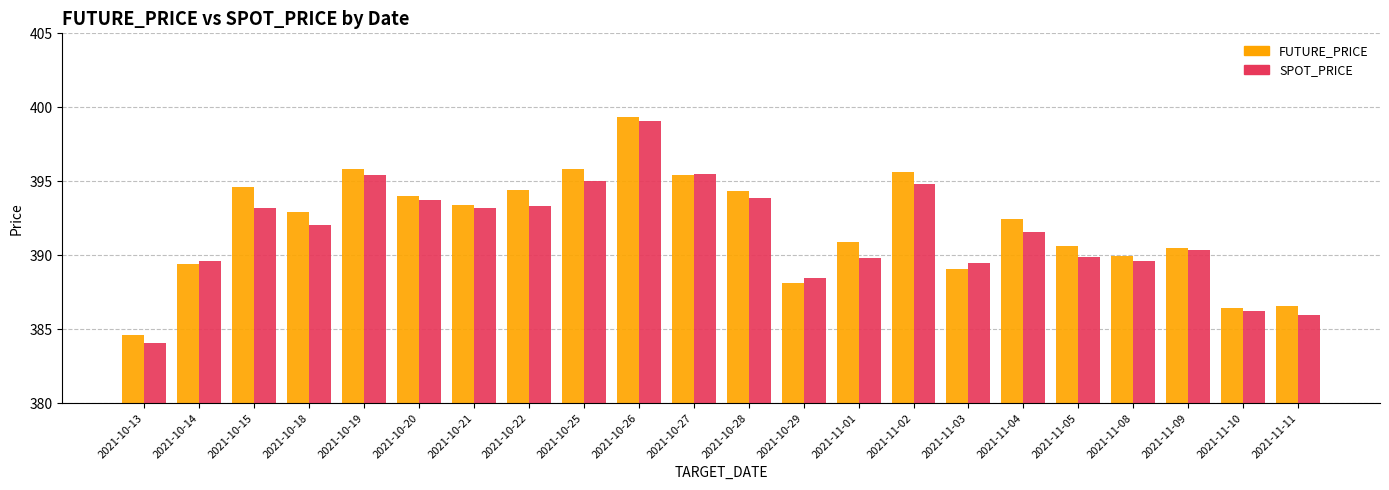

What is the spread (max minus min) of values at 2021-10-22?

1.1